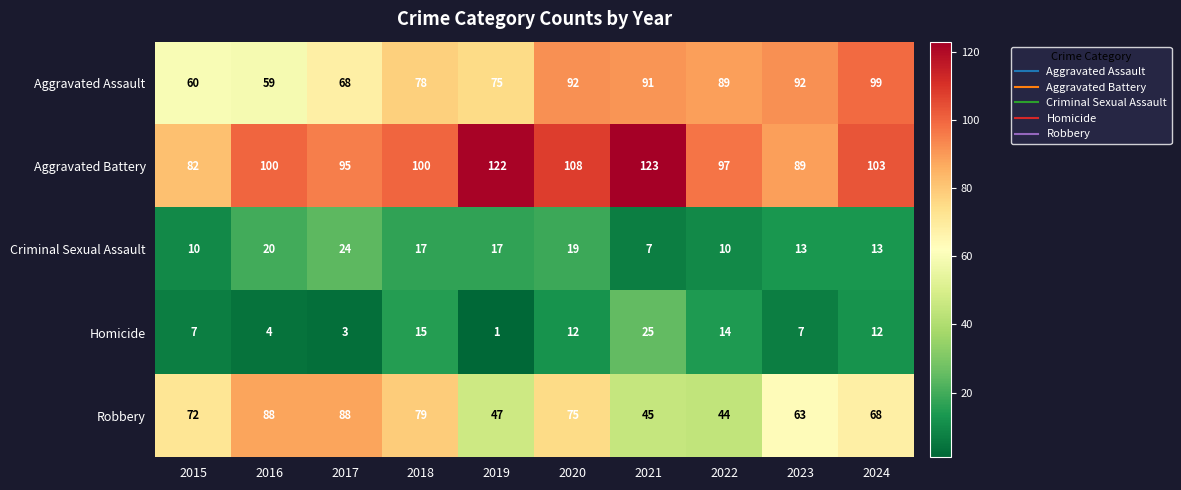

Is the value of Aggravated Battery at 2018 greater than the value of Homicide at 2021?

Yes